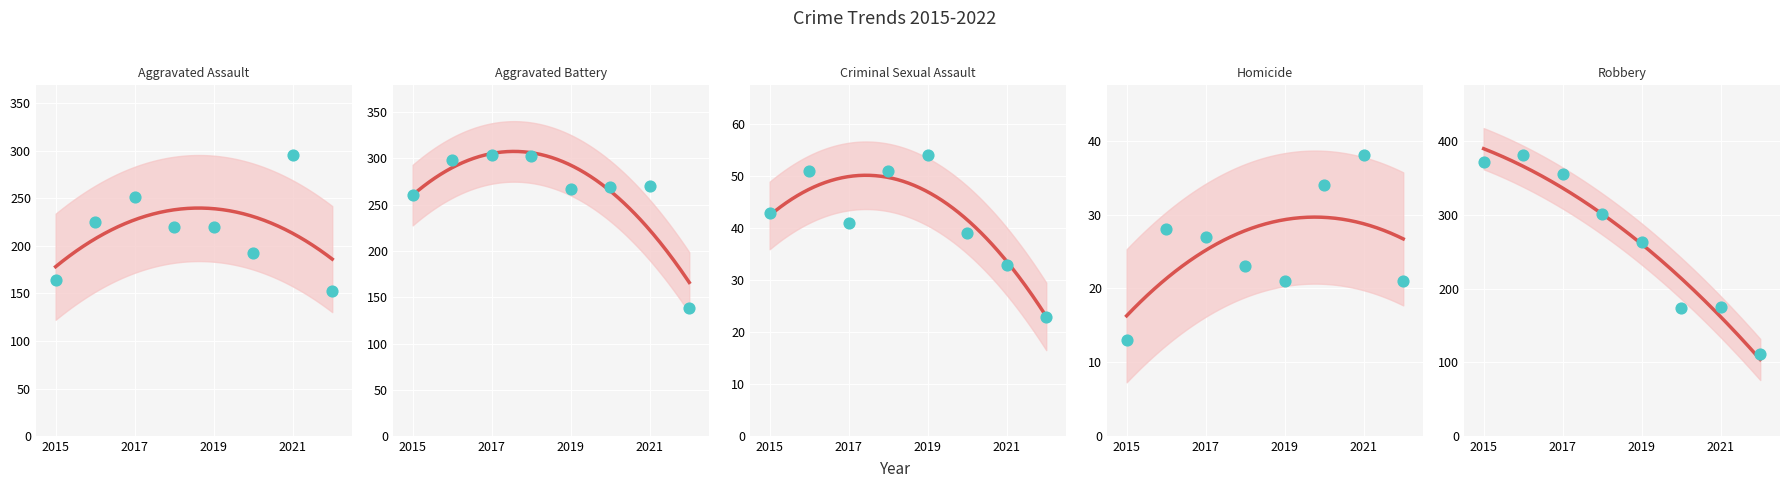

Which series reaches the minimum Y coordinate?

Homicide